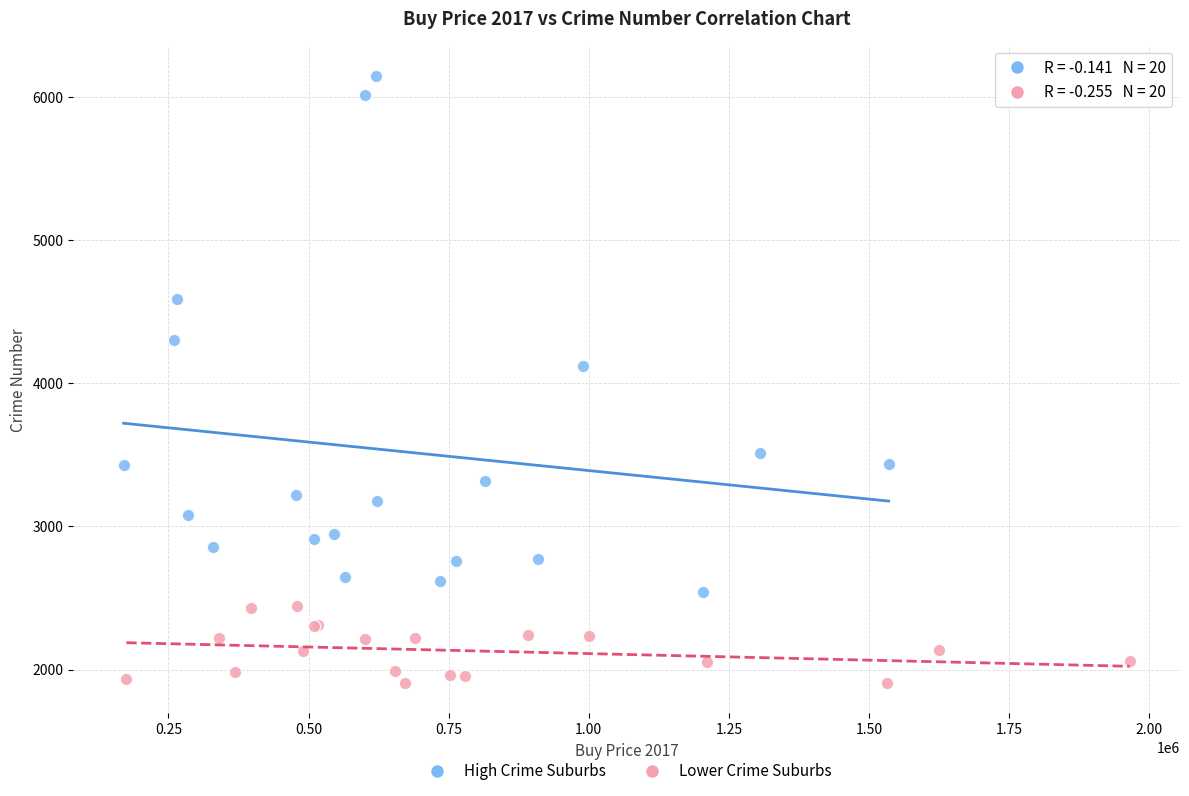

Which series has the largest Y range (max minus min)?

High Crime Suburbs